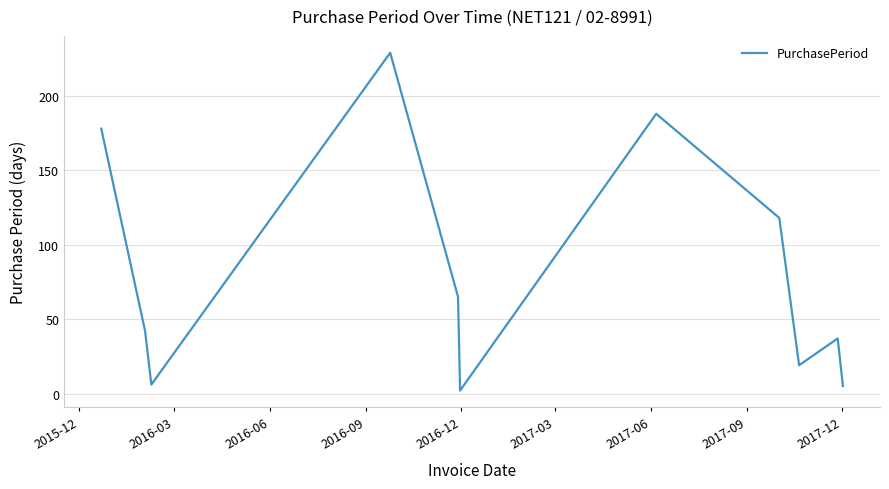

What is the maximum value shown in the chart?

229